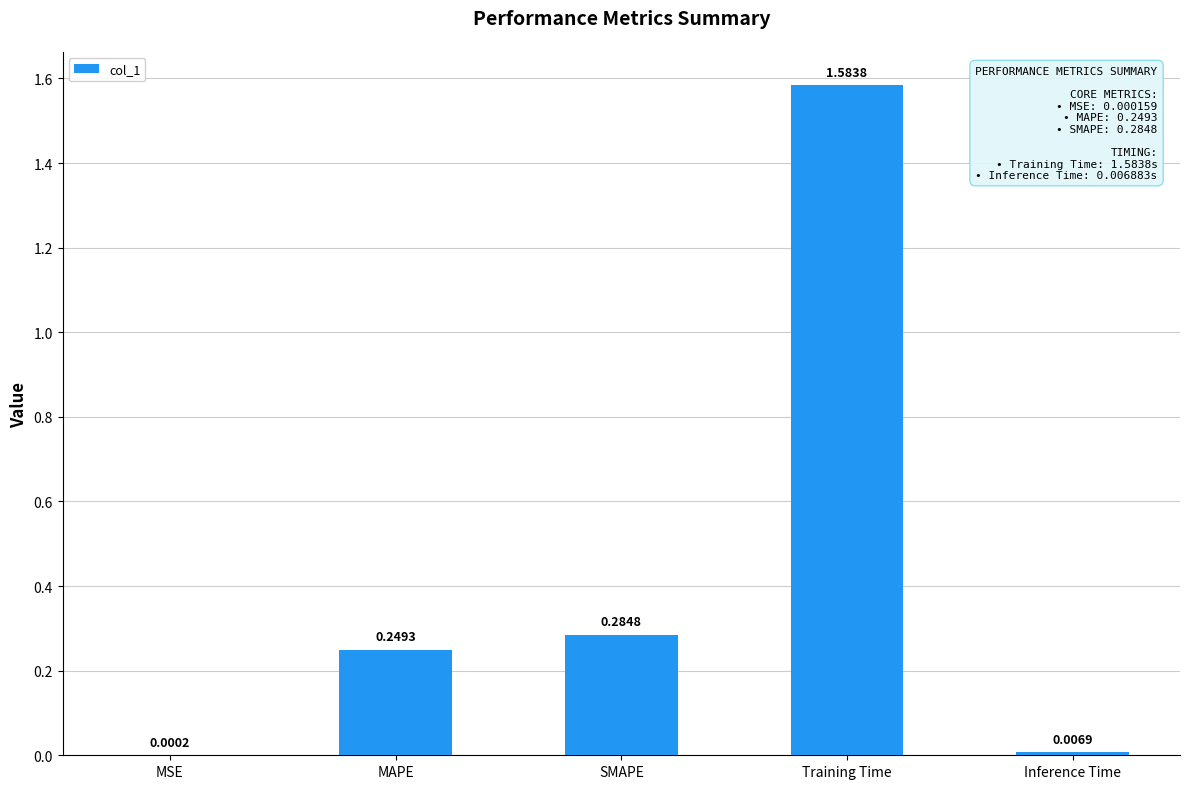

Which label corresponds to the largest value in the chart?

Training Time